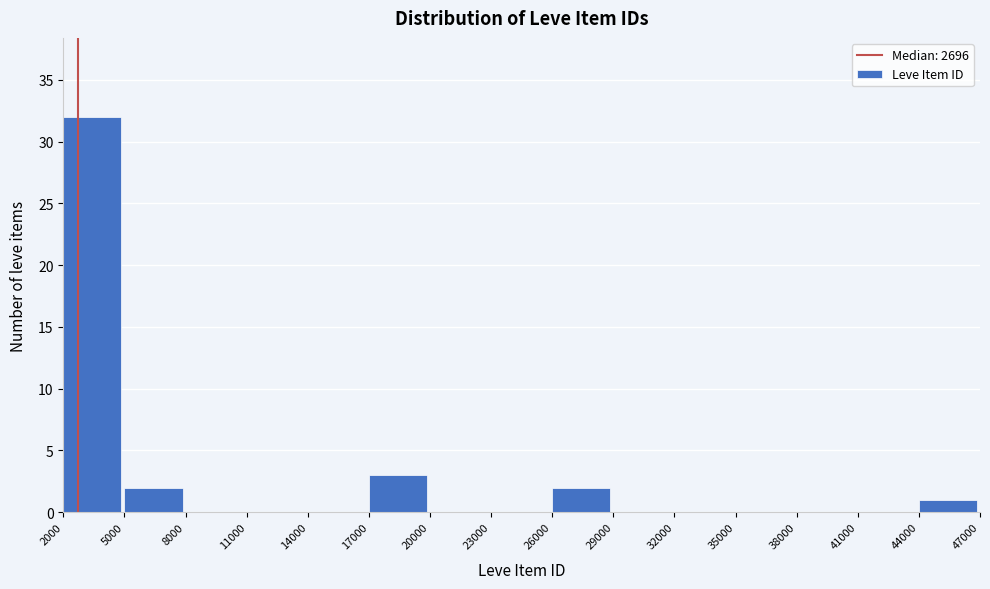

Over which range of the x-axis is the bar tallest?

2000 to 5000